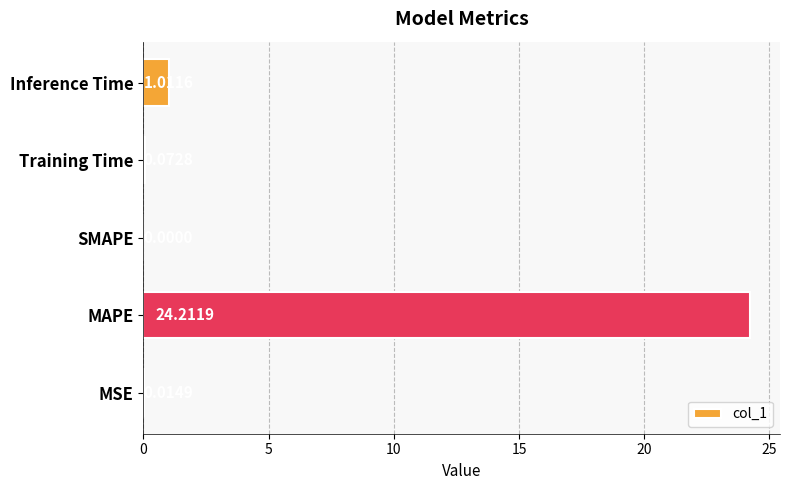

Which category has the highest value across all series?

MAPE